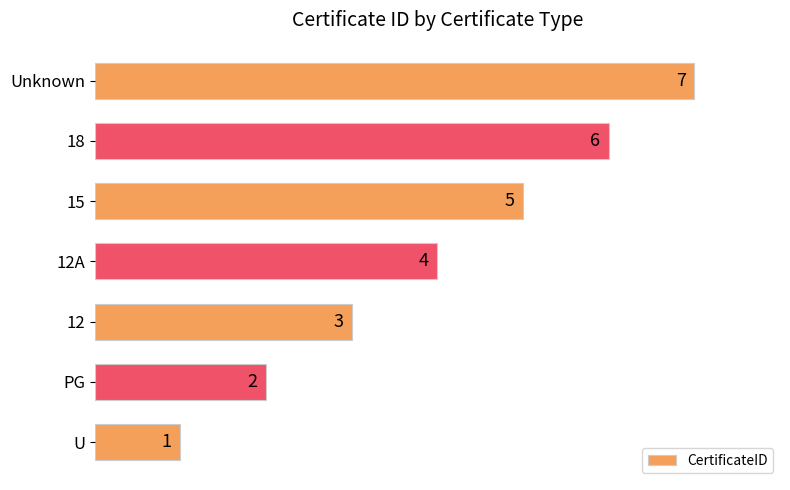

List the labels in order of value, largest first.

Unknown, 18, 15, 12A, 12, PG, U